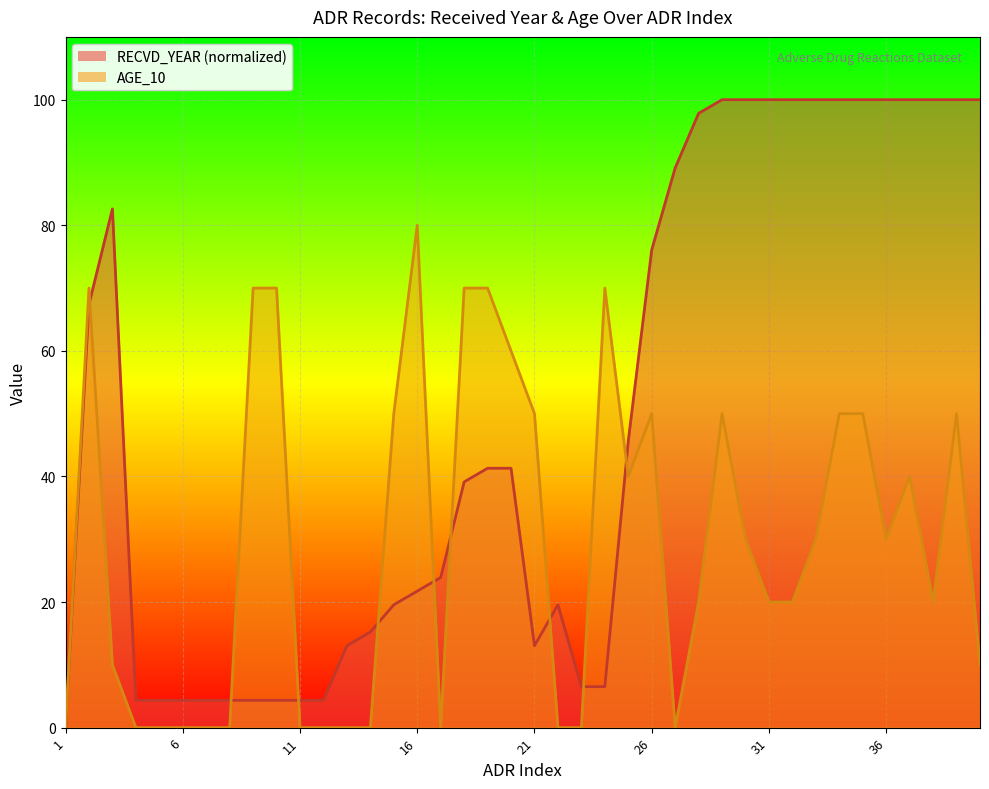

How many lines are shown in the chart?

2